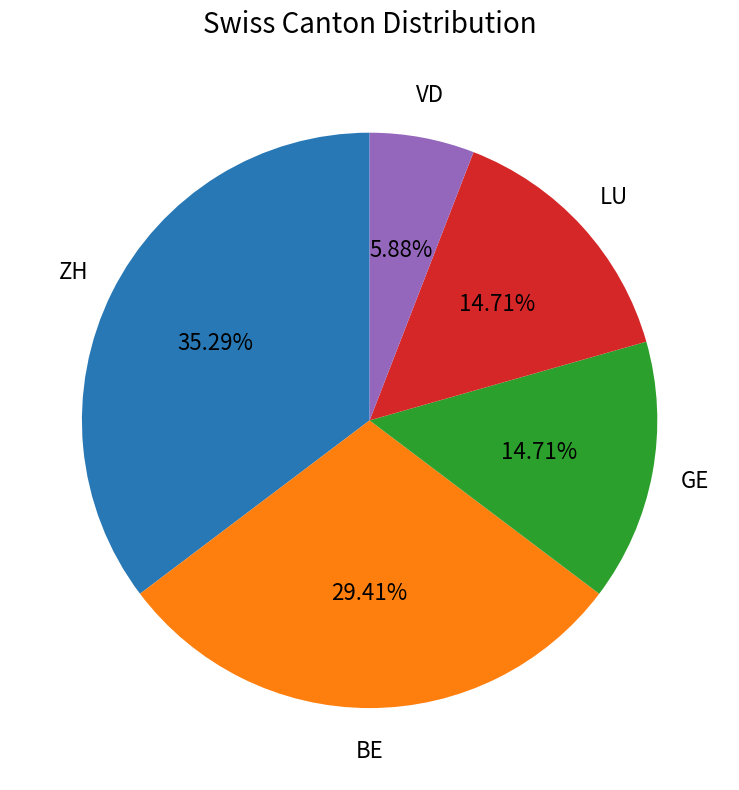

How many slices are in this pie chart?

5